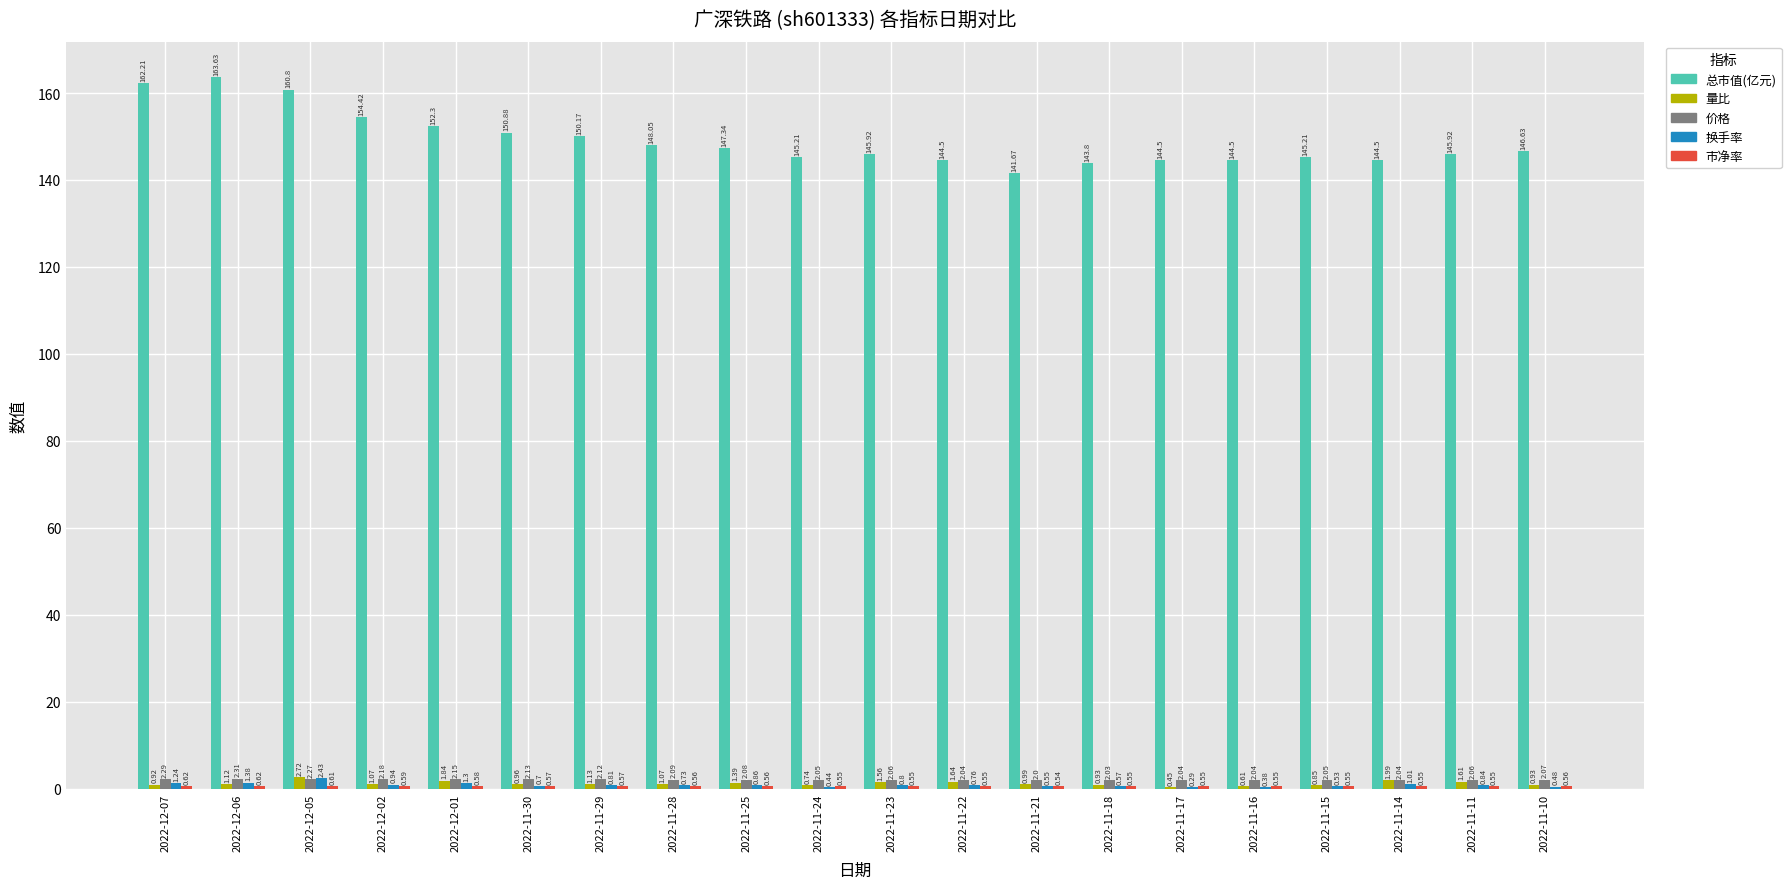

Which category has the highest value across all series?

2022-12-06